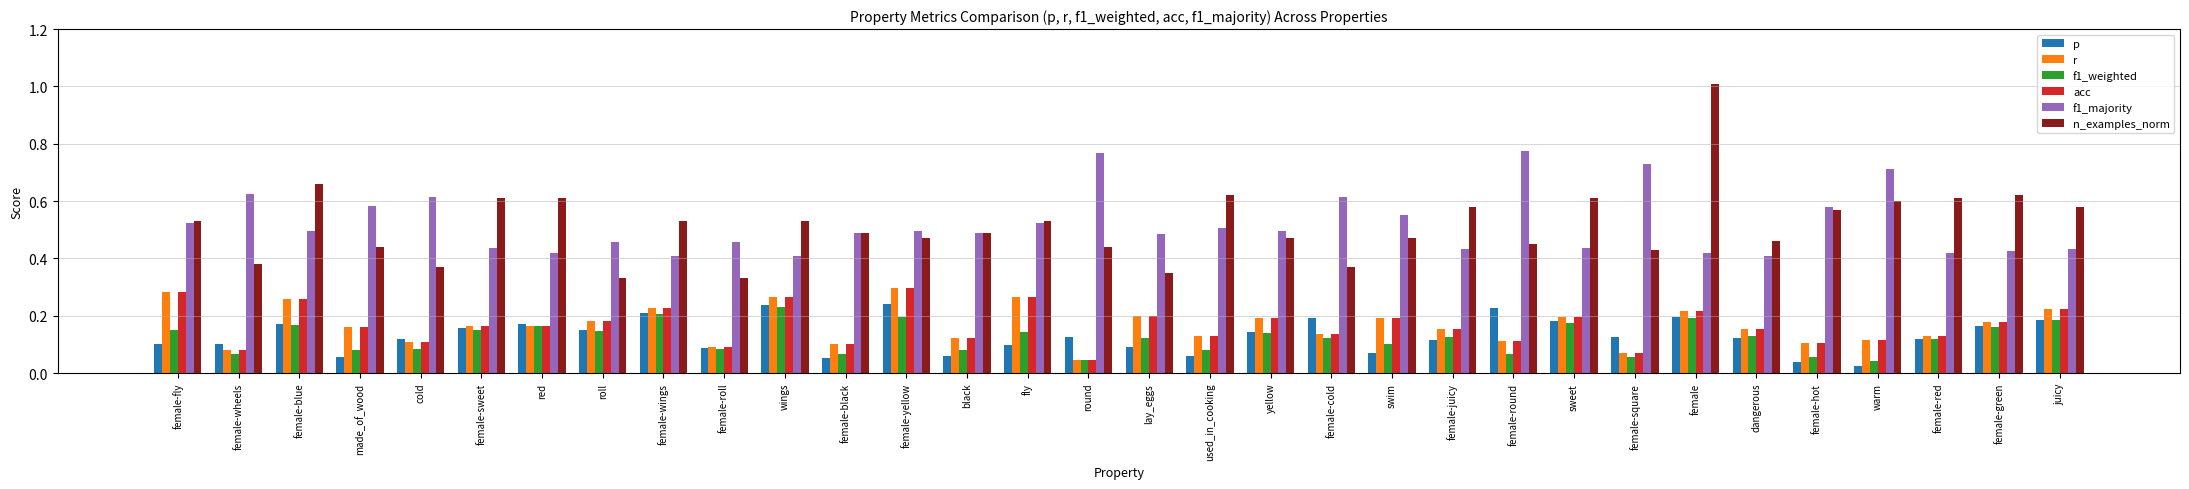

How many p values are between 0 and 1?

32